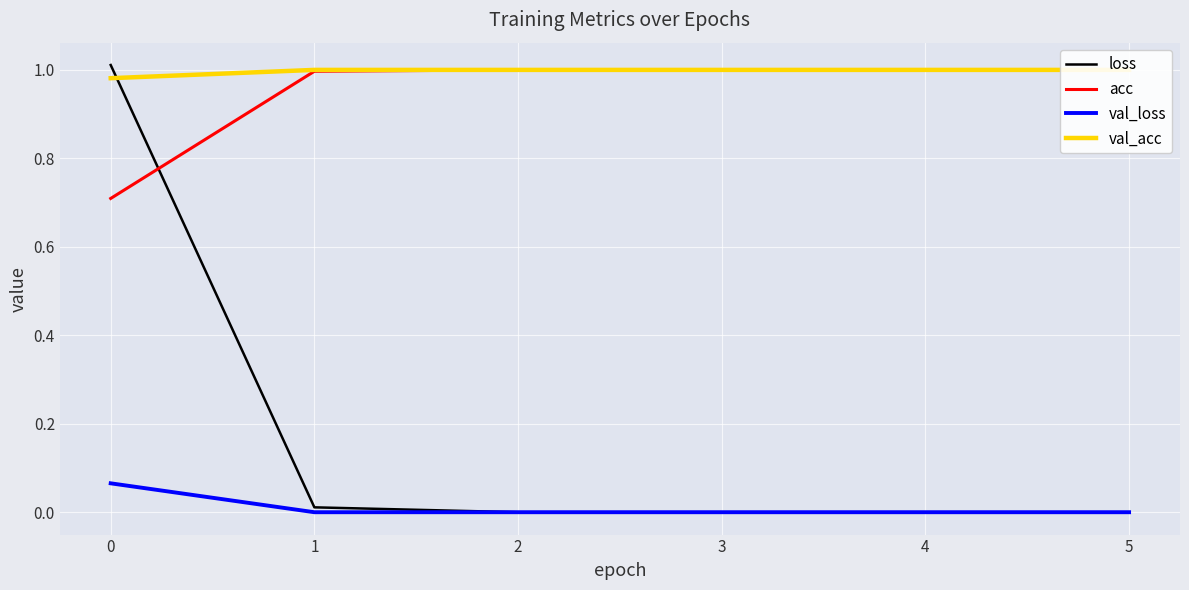

What is the maximum value for loss?

1.0